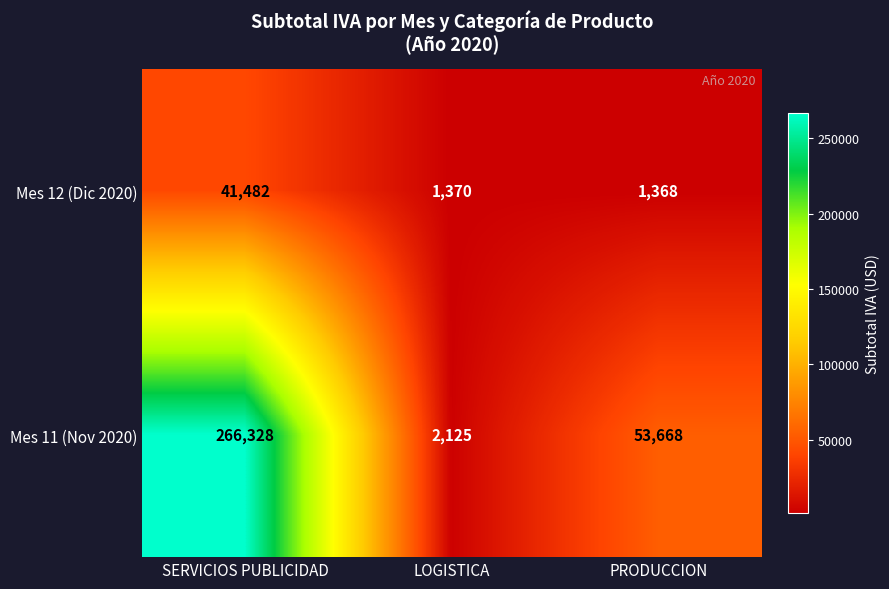

Reading right to left, what are all the values shown in this chart?

Mes 12 (Dic 2020): 1368	1370	41482
Mes 11 (Nov 2020): 53668	2125	266328